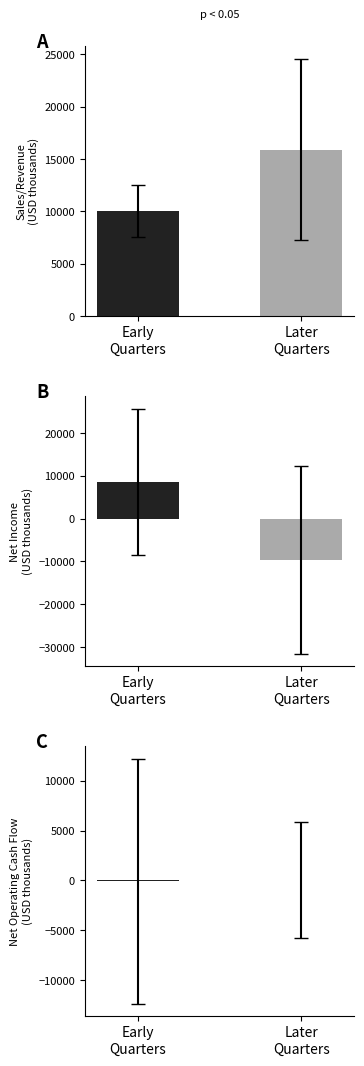

Does the chart contain stacked bars?

No